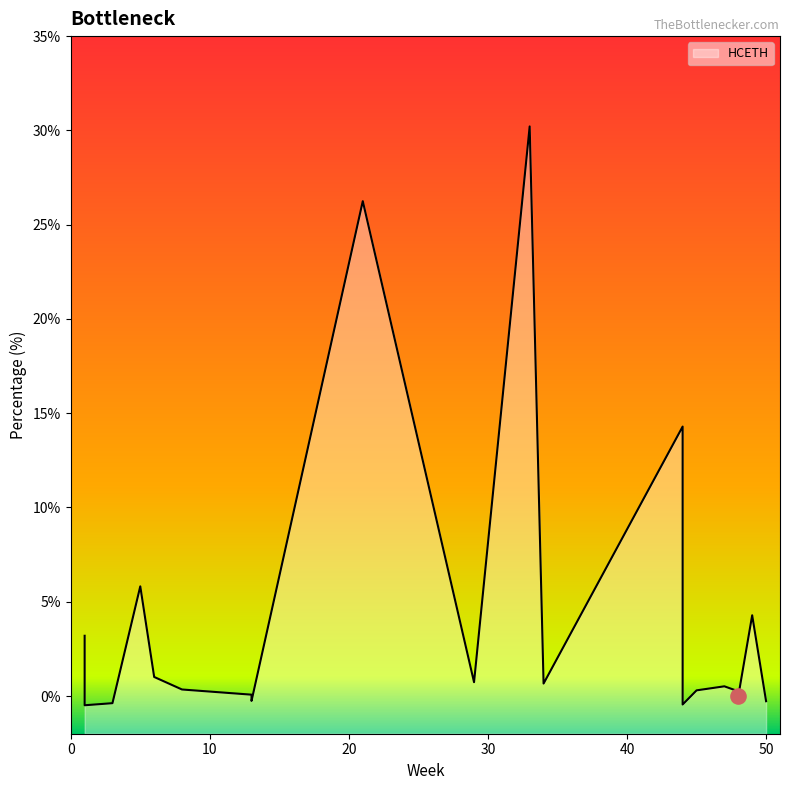

What is the change in value from 5 to 8?

-5.5